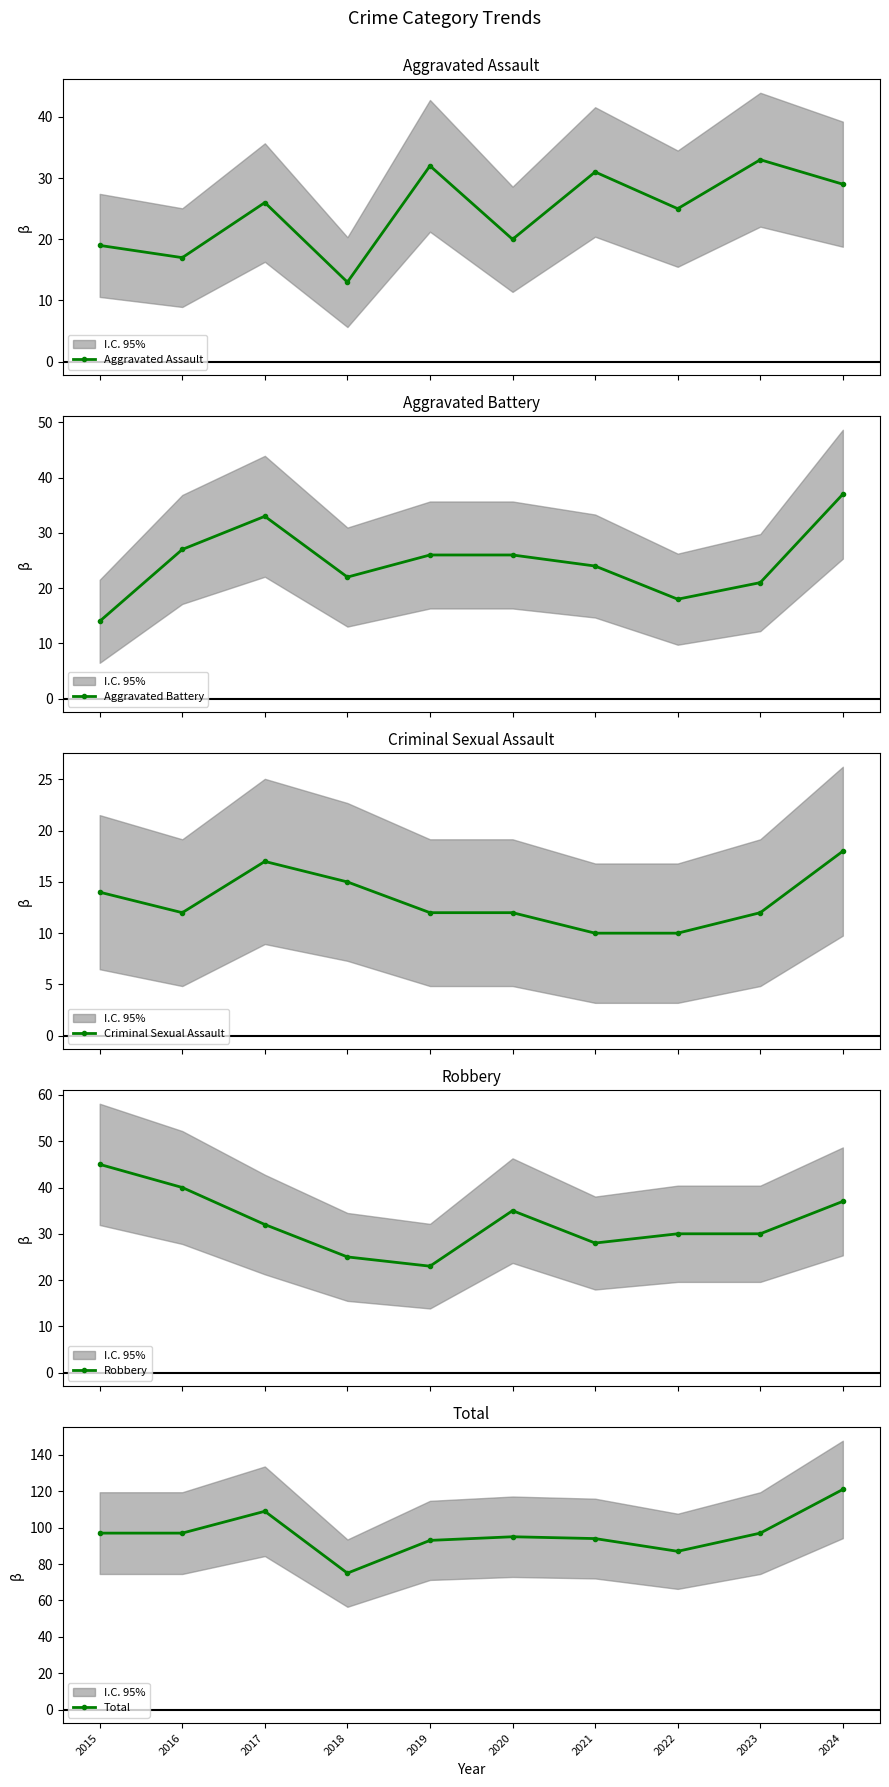

True or false: Aggravated Battery has more than 2 points higher than both neighbors.

False